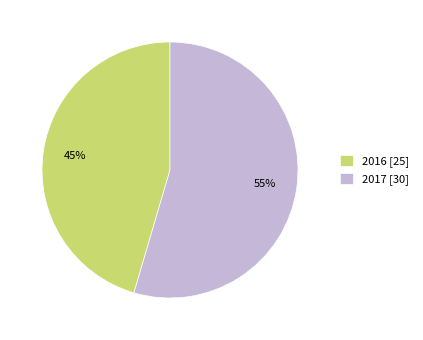

Which category has the biggest portion of the pie?

2017